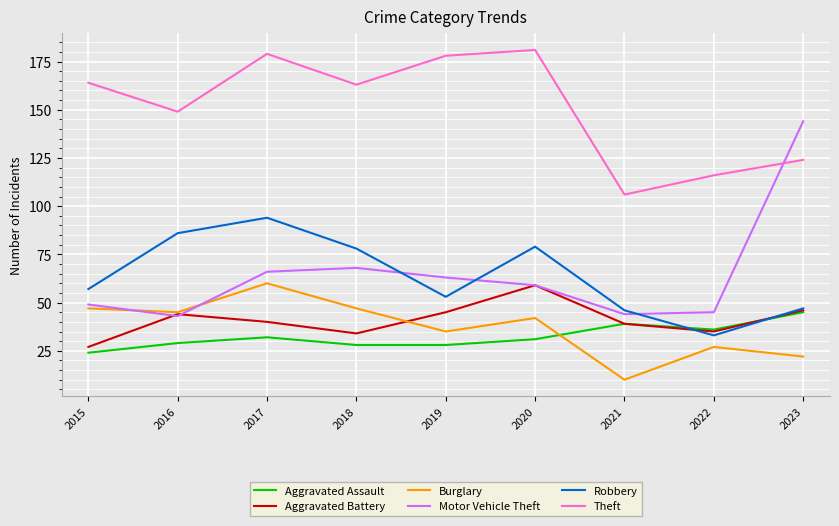

What is the lowest value of the Aggravated Assault series?

24